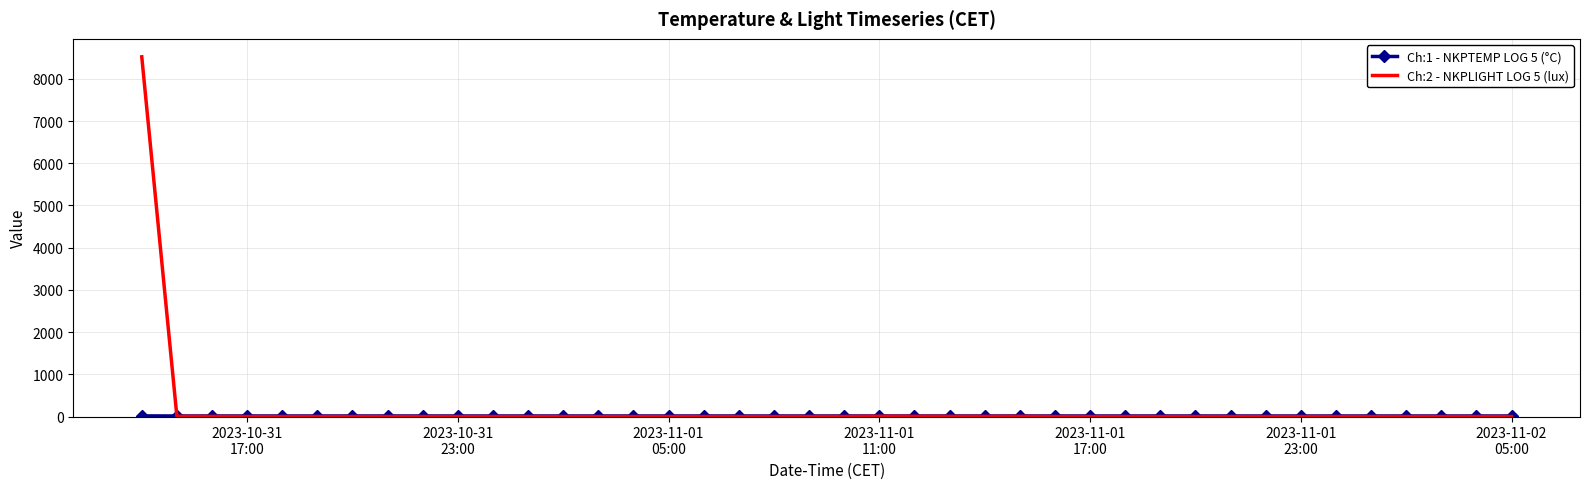

What is the maximum value shown in the chart?

8522.2